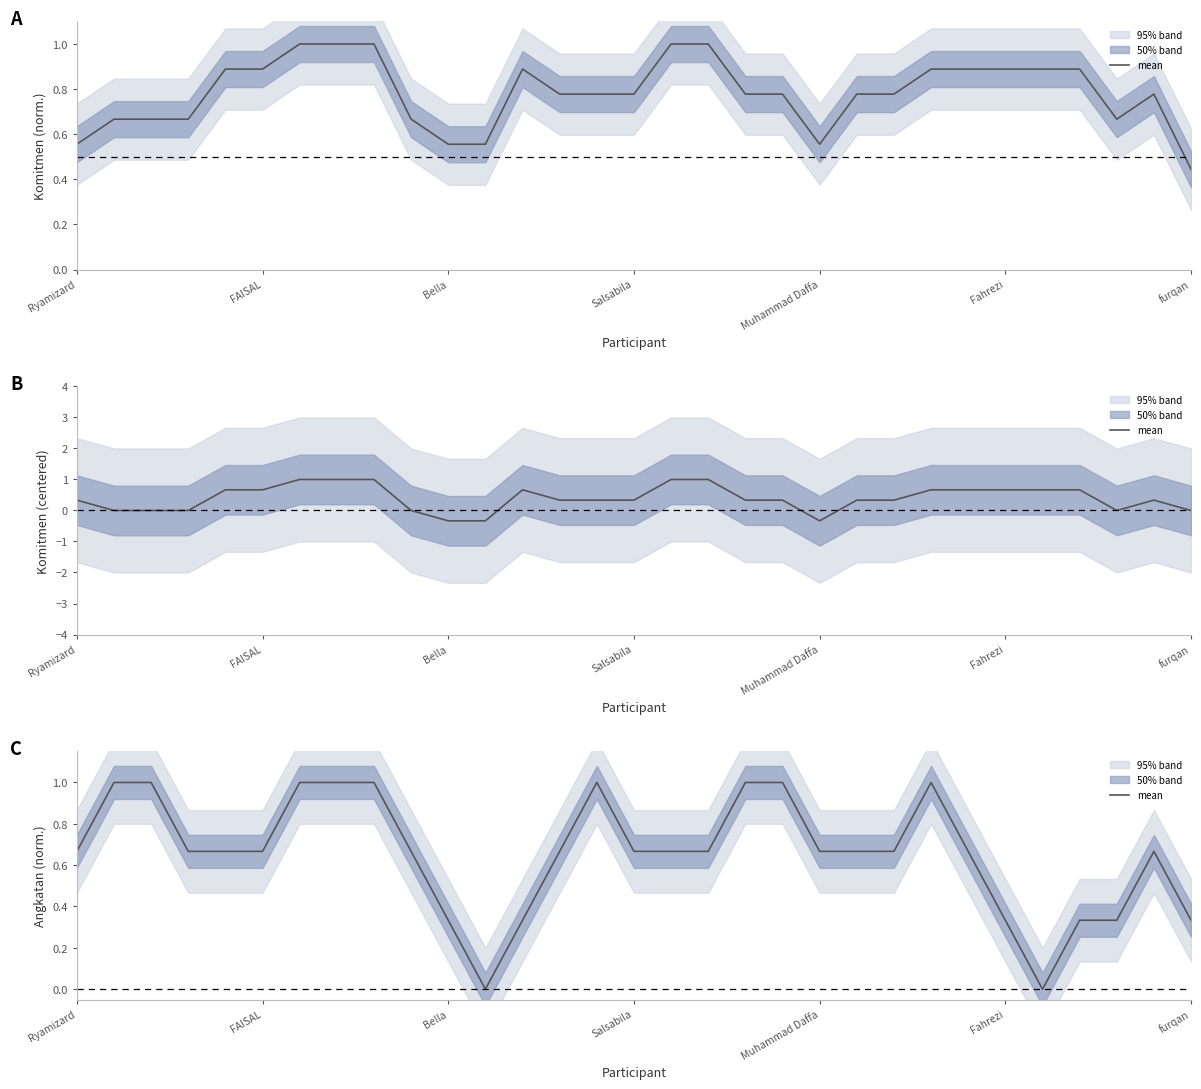

Reading left to right, transcribe all the data shown in this chart.

0.7	1.0	1.0	0.7	0.7	0.7	1.0	1.0	1.0	0.7	0.3	0.0	0.3	0.7	1.0	0.7	0.7	0.7	1.0	1.0	0.7	0.7	0.7	1.0	0.7	0.3	0.0	0.3	0.3	0.7	0.3